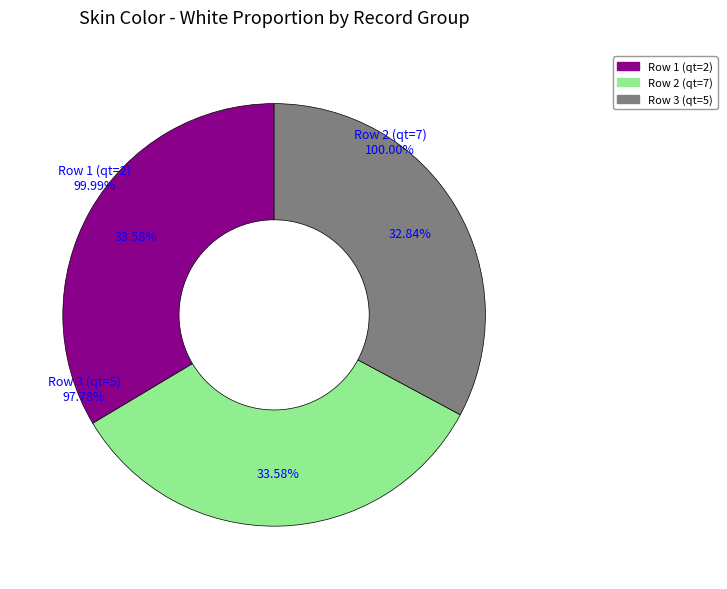

Is the sum of Row 1 (qt=2) and Row 3 (qt=5) greater than half?

Yes